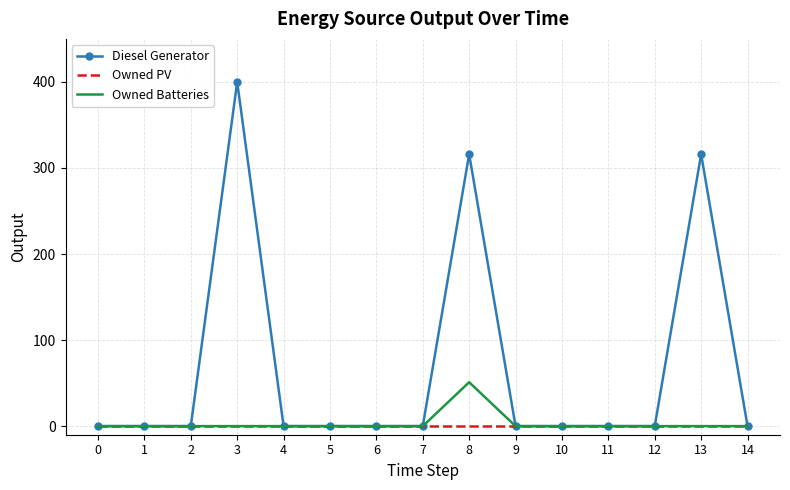

Is it true that Owned PV equals 0 at 0?

True